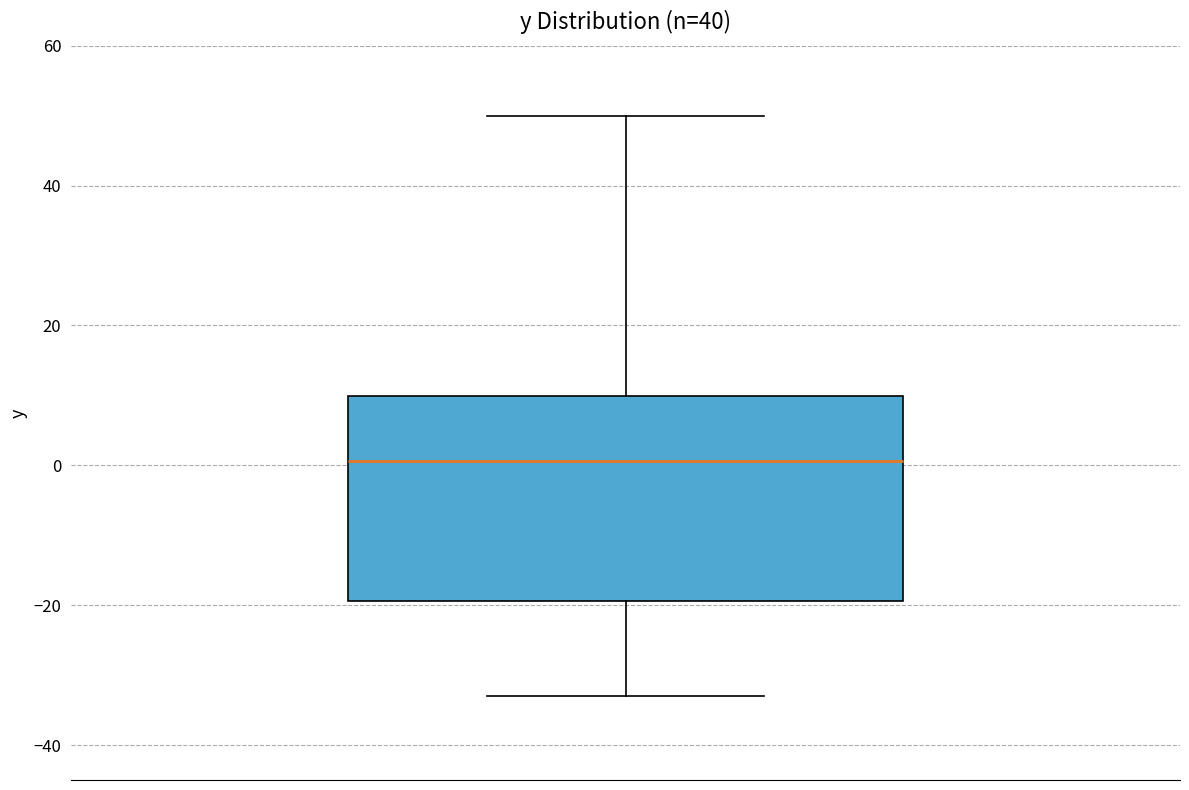

Transcribe this box plot: give where the median line is, the range the box spans, and where the two whiskers end, as read against the y-axis. The values are not printed on the chart, so give them approximately, as read against the axis.

median 0, box -20 to 10, whiskers -32 to 50